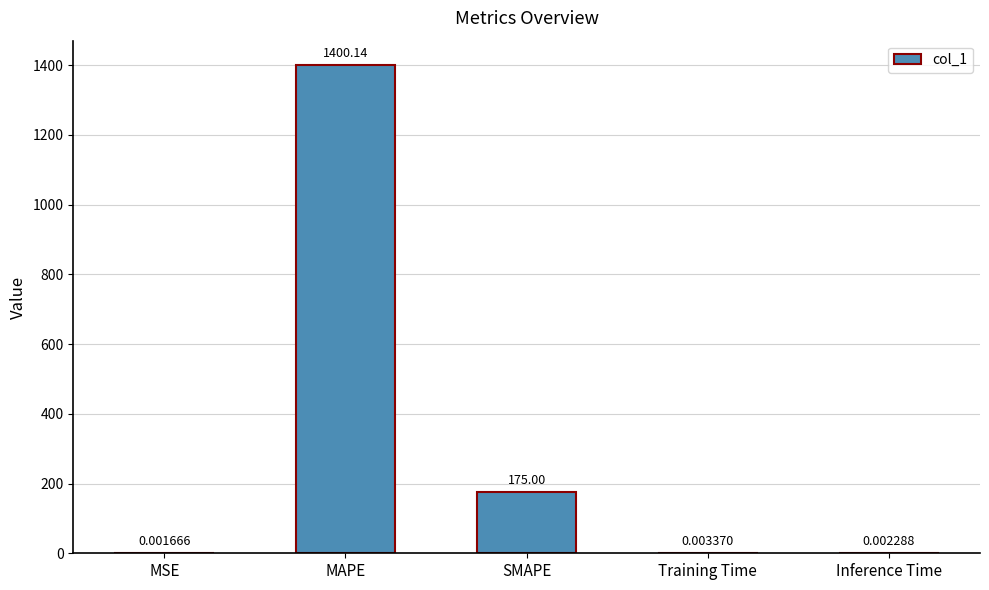

At which label is the value closest to 700?

SMAPE